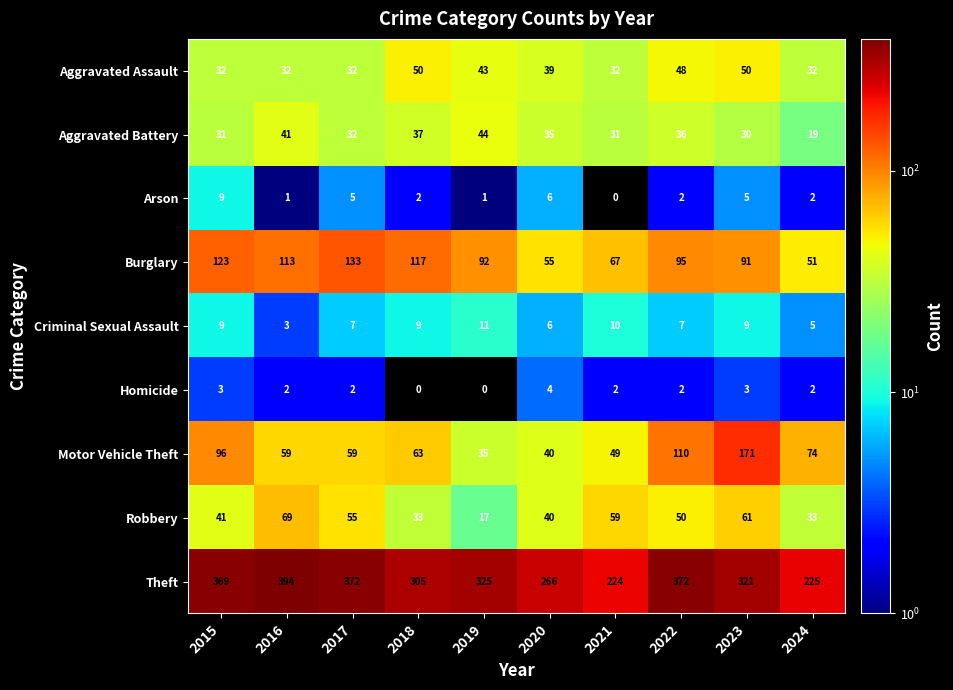

At 2018, list the series in order from smallest to largest.

Homicide, Arson, Criminal Sexual Assault, Robbery, Aggravated Battery, Aggravated Assault, Motor Vehicle Theft, Burglary, Theft